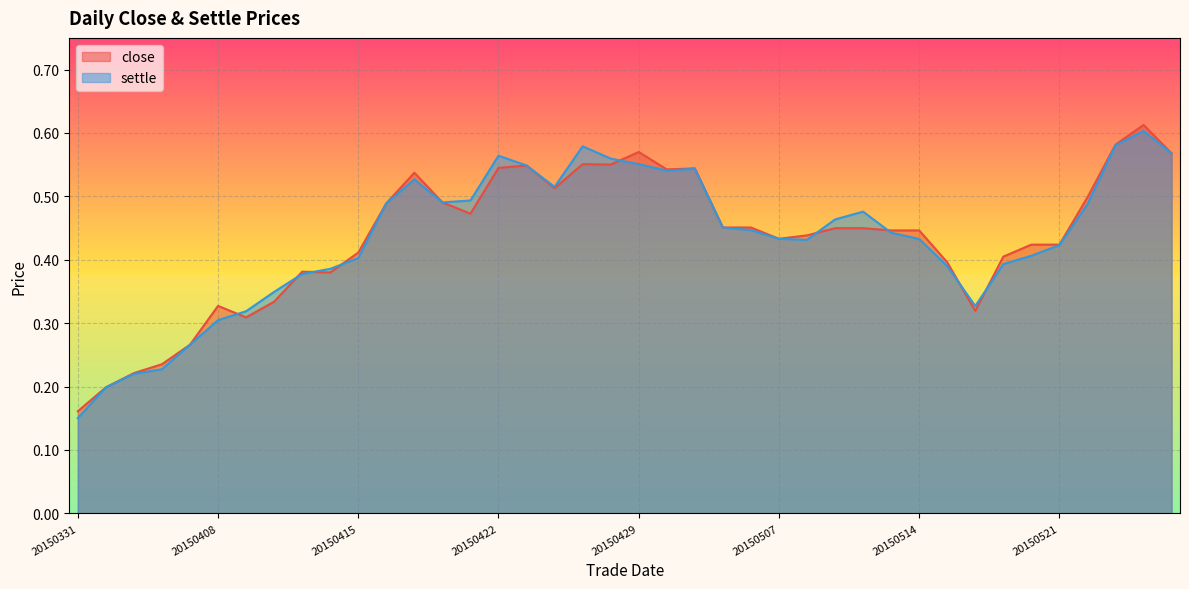

What are all the series names shown in the legend?

close, settle